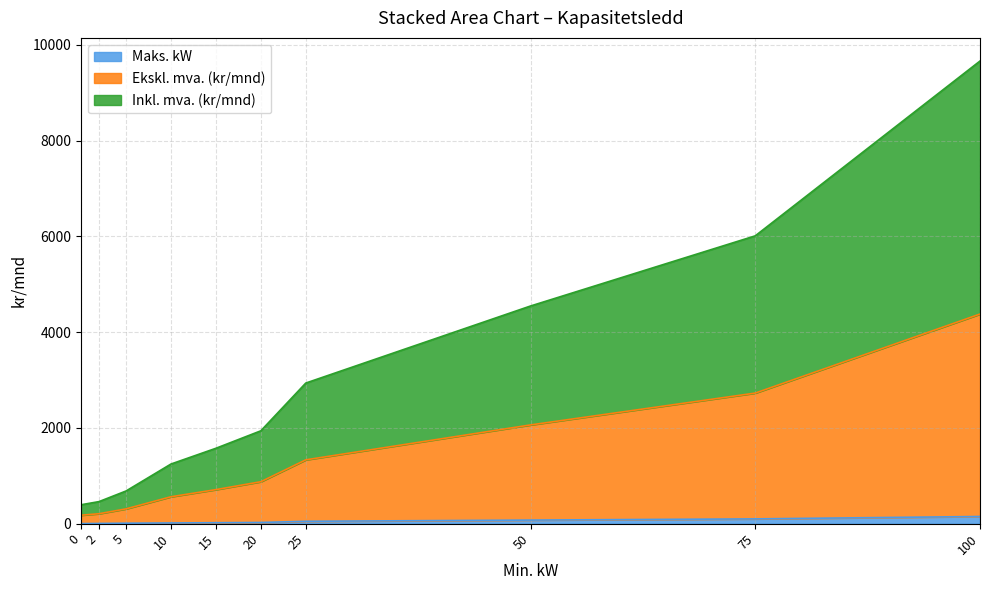

At how many categories does at least one series exceed 8821?

1